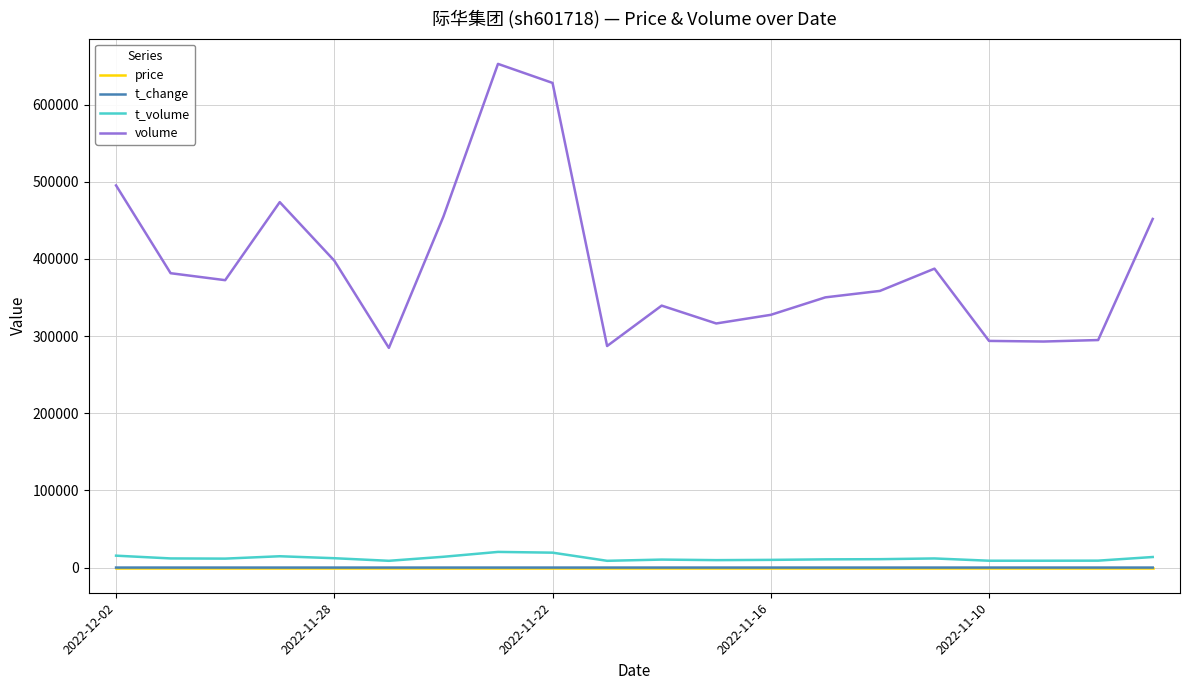

Which series has the largest total across all categories?

volume